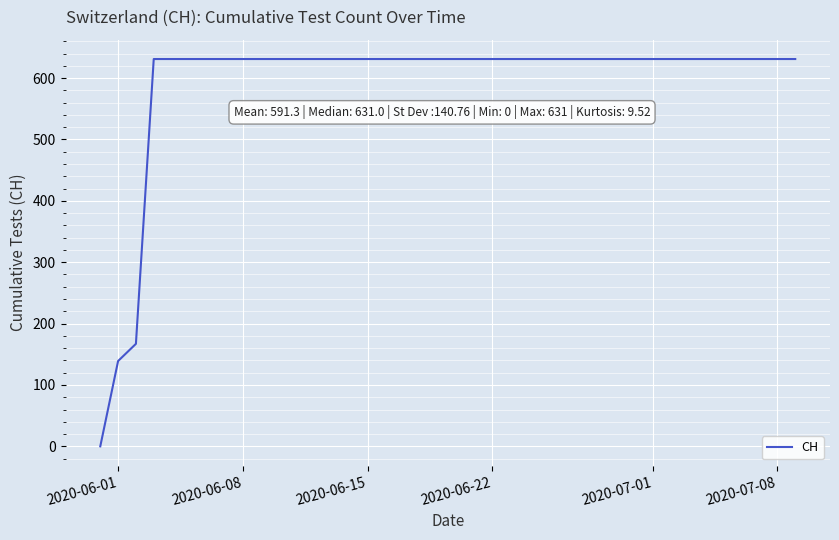

Reading left to right, list all the values displayed in this chart.

0	139	167	631	631	631	631	631	631	631	631	631	631	631	631	631	631	631	631	631	631	631	631	631	631	631	631	631	631	631	631	631	631	631	631	631	631	631	631	631